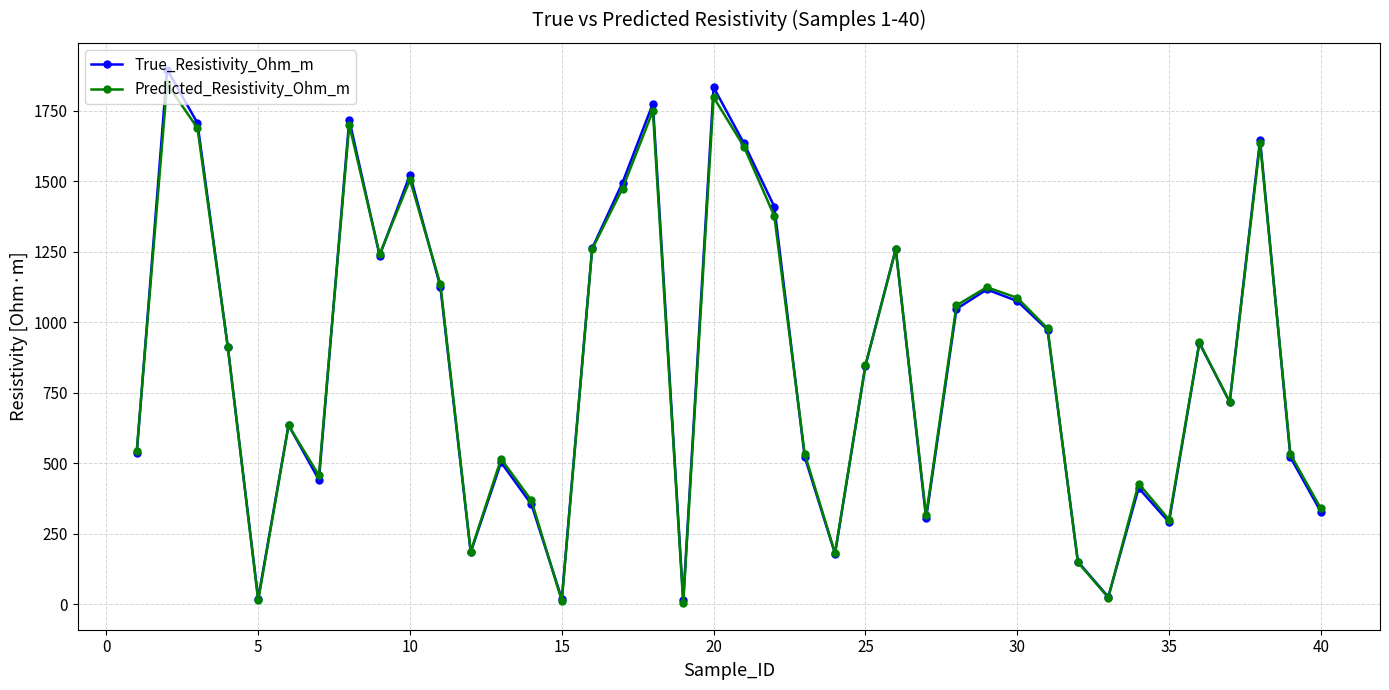

Which series has the largest range (max minus min)?

True_Resistivity_Ohm_m